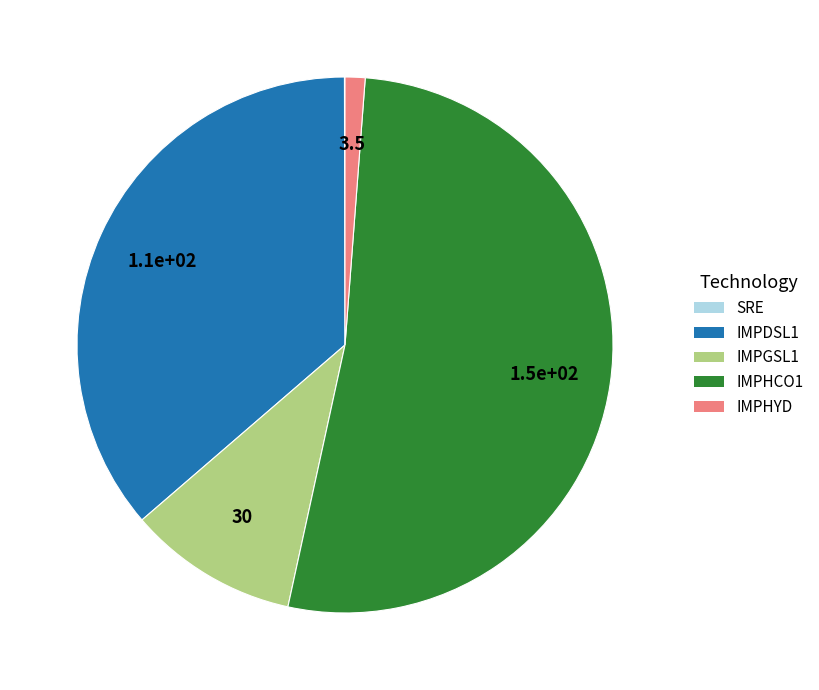

Combined, do IMPGSL1 and IMPDSL1 account for over 50%?

No